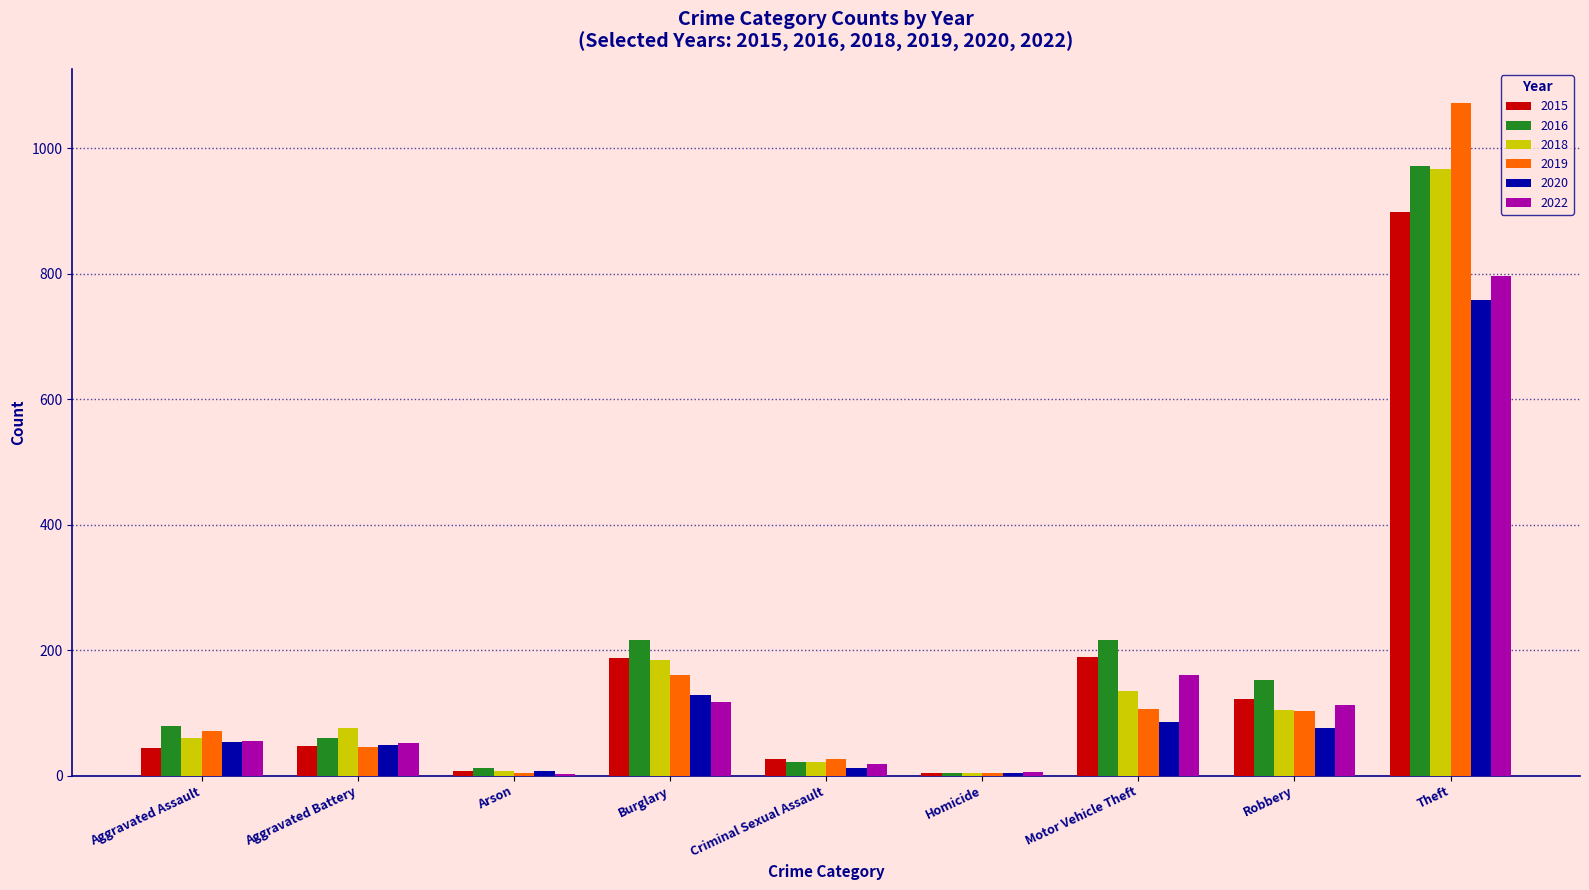

The value of 2019 at Burglary is 100. True or false?

False